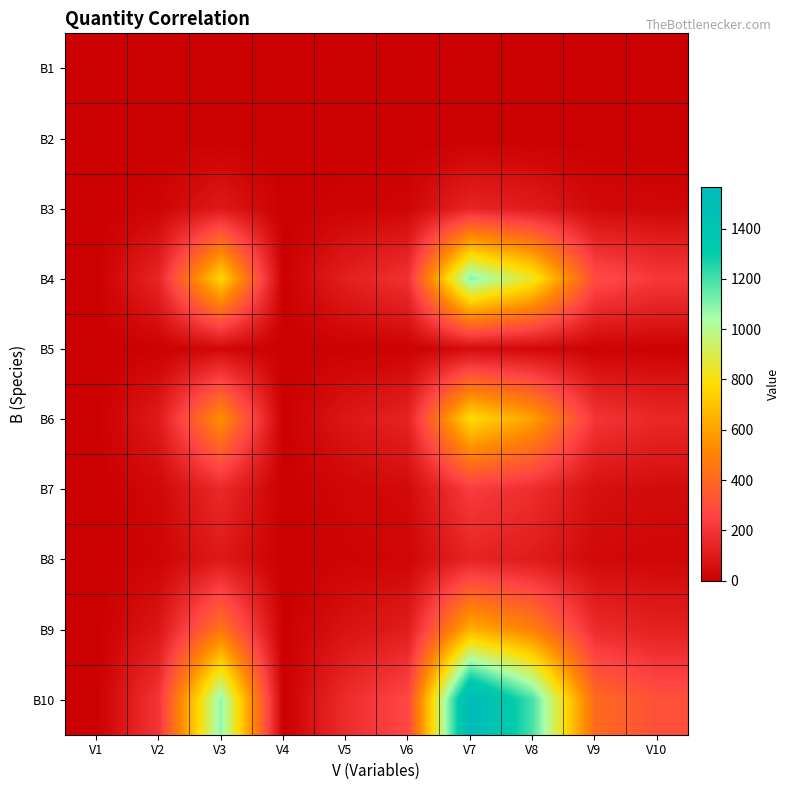

What is the spread (max minus min) of values at V8?

1190